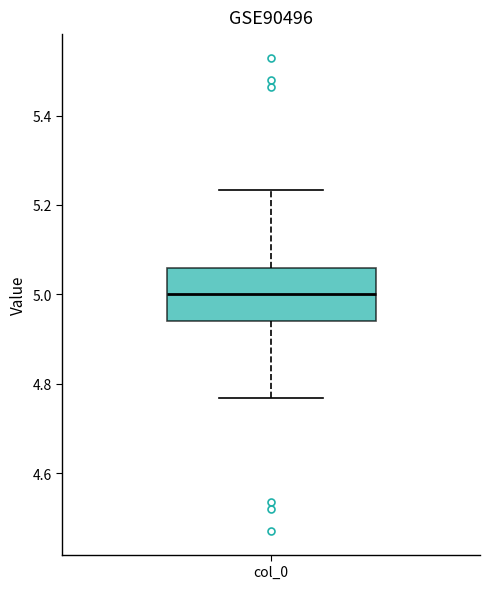

Where is the upper edge of the box for col_0 on the y-axis? The values are not printed on the chart, so give them approximately, as read against the axis.

5.06